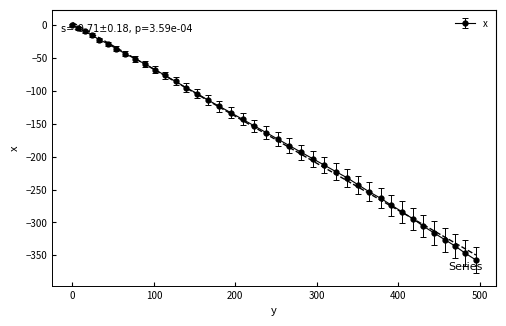

How many series are shown in this chart?

1